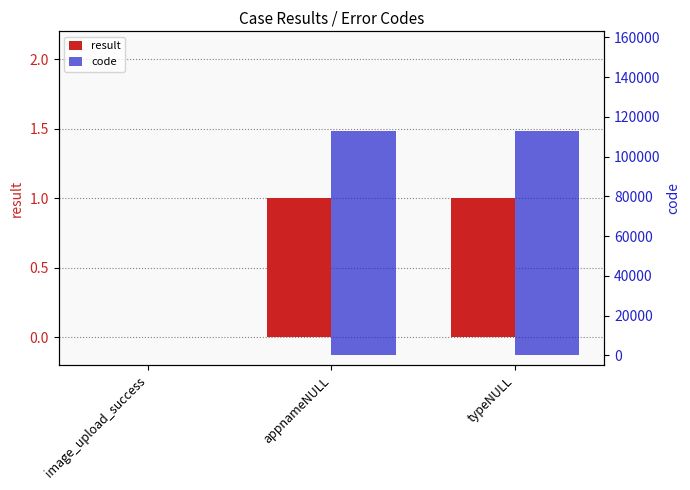

Is it true that result equals 0 at image_upload_success?

True